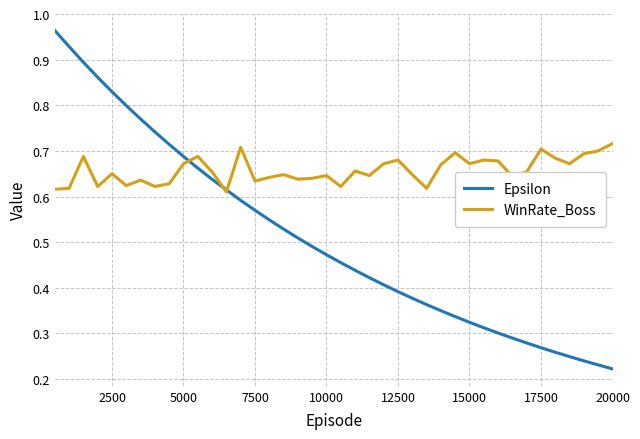

Which series has the largest total across all categories?

WinRate_Boss